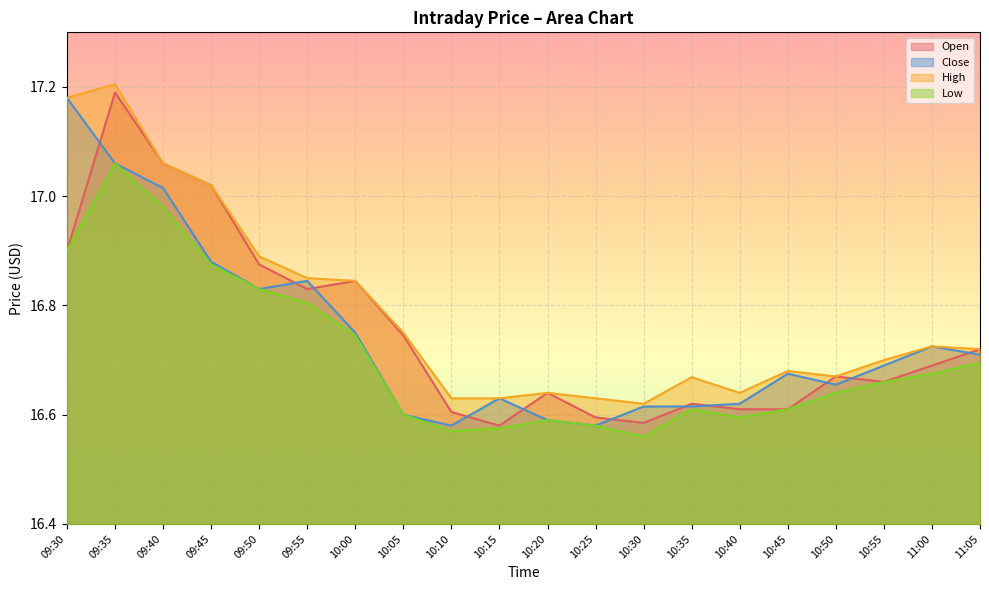

What is the difference between the maximum and second lowest values in the Open series?

0.6